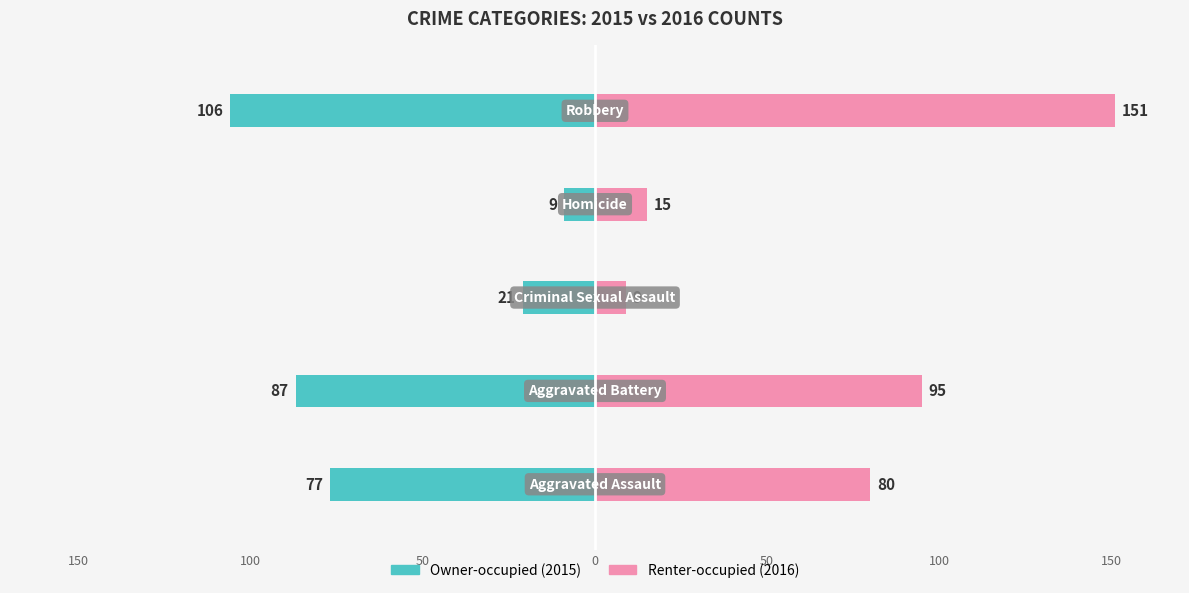

Between 50 and 50, which series saw the biggest shift?

Renter-occupied